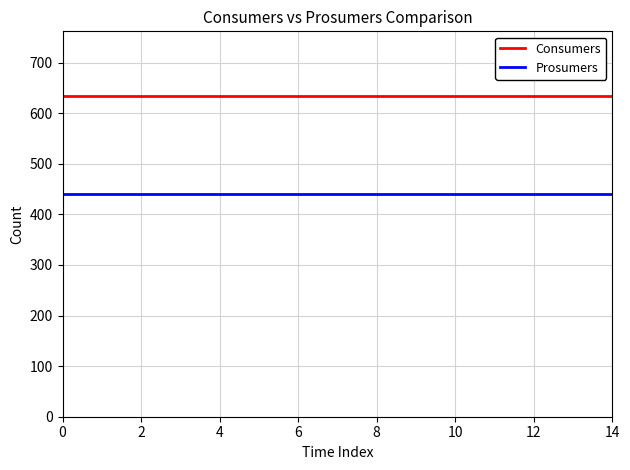

True or false: Consumers and Prosumers intersect in this chart.

False